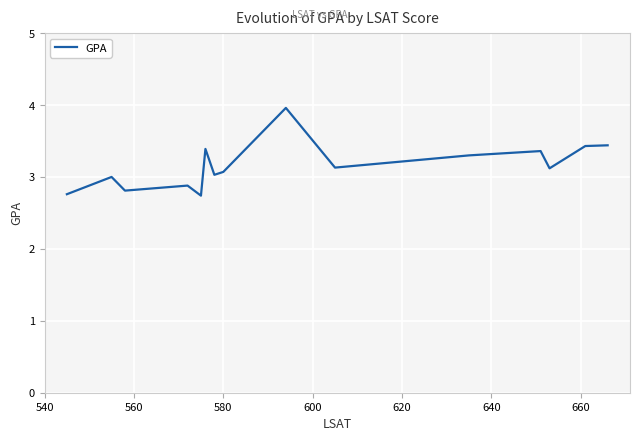

What is the difference between the maximum and minimum values?

1.2